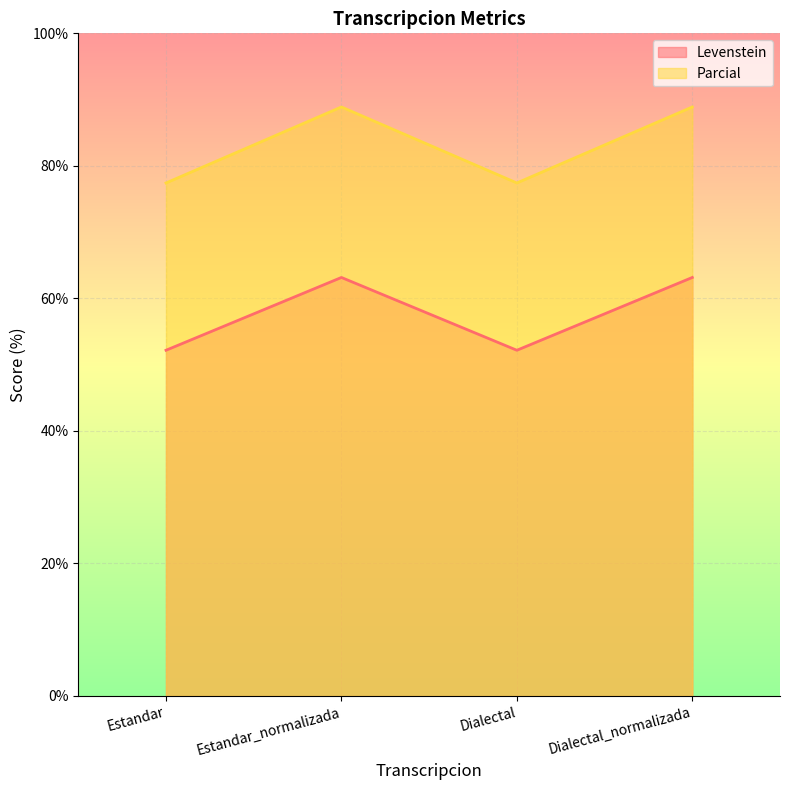

Between Dialectal and Dialectal_normalizada, which series saw the biggest shift?

Parcial